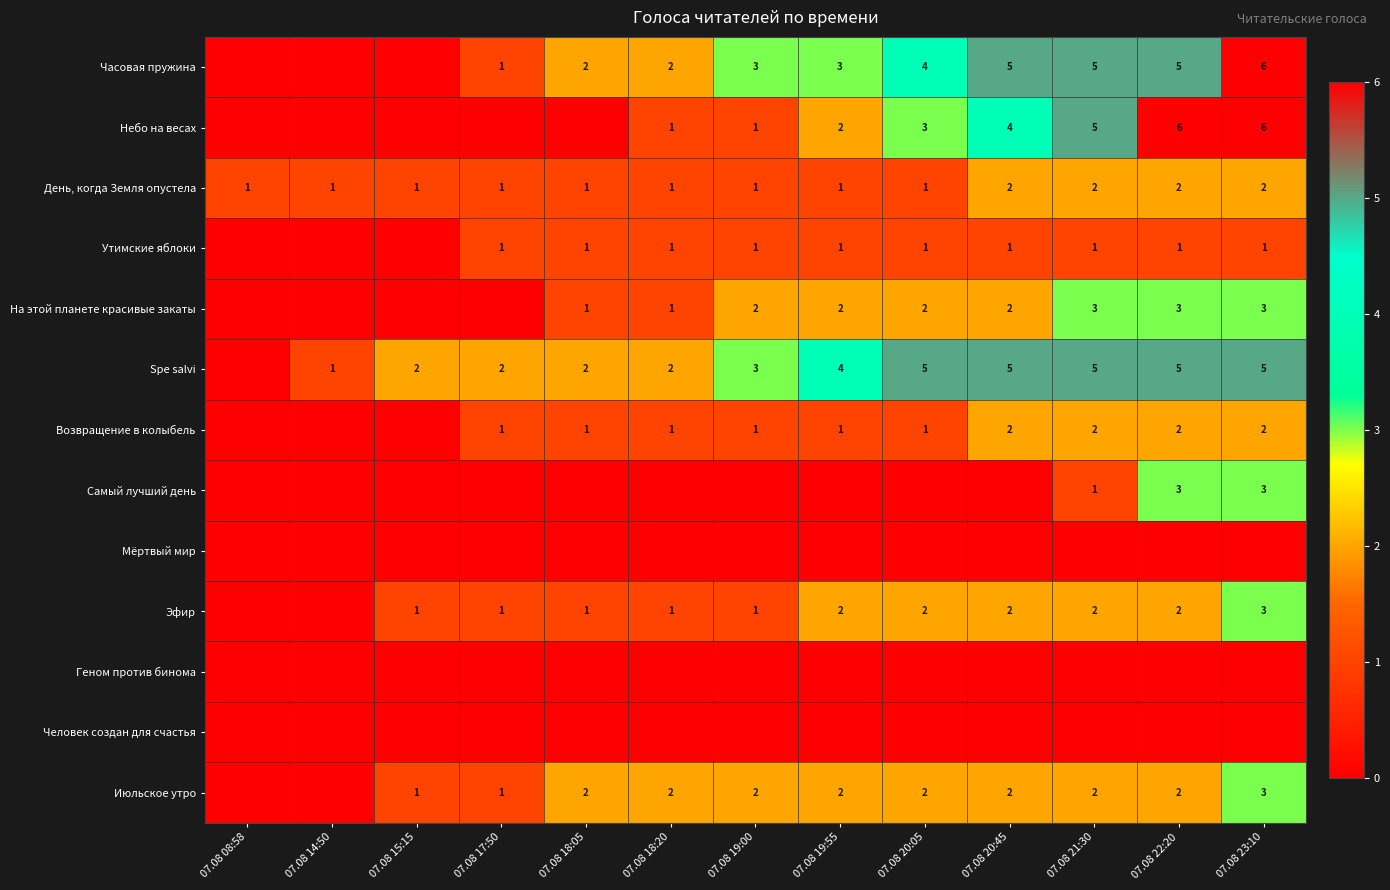

List the labels in order of Spe salvi value, largest first.

07.08 20:05, 07.08 20:45, 07.08 21:30, 07.08 22:20, 07.08 23:10, 07.08 19:55, 07.08 19:00, 07.08 15:15, 07.08 17:50, 07.08 18:05, 07.08 18:20, 07.08 14:50, 07.08 08:58